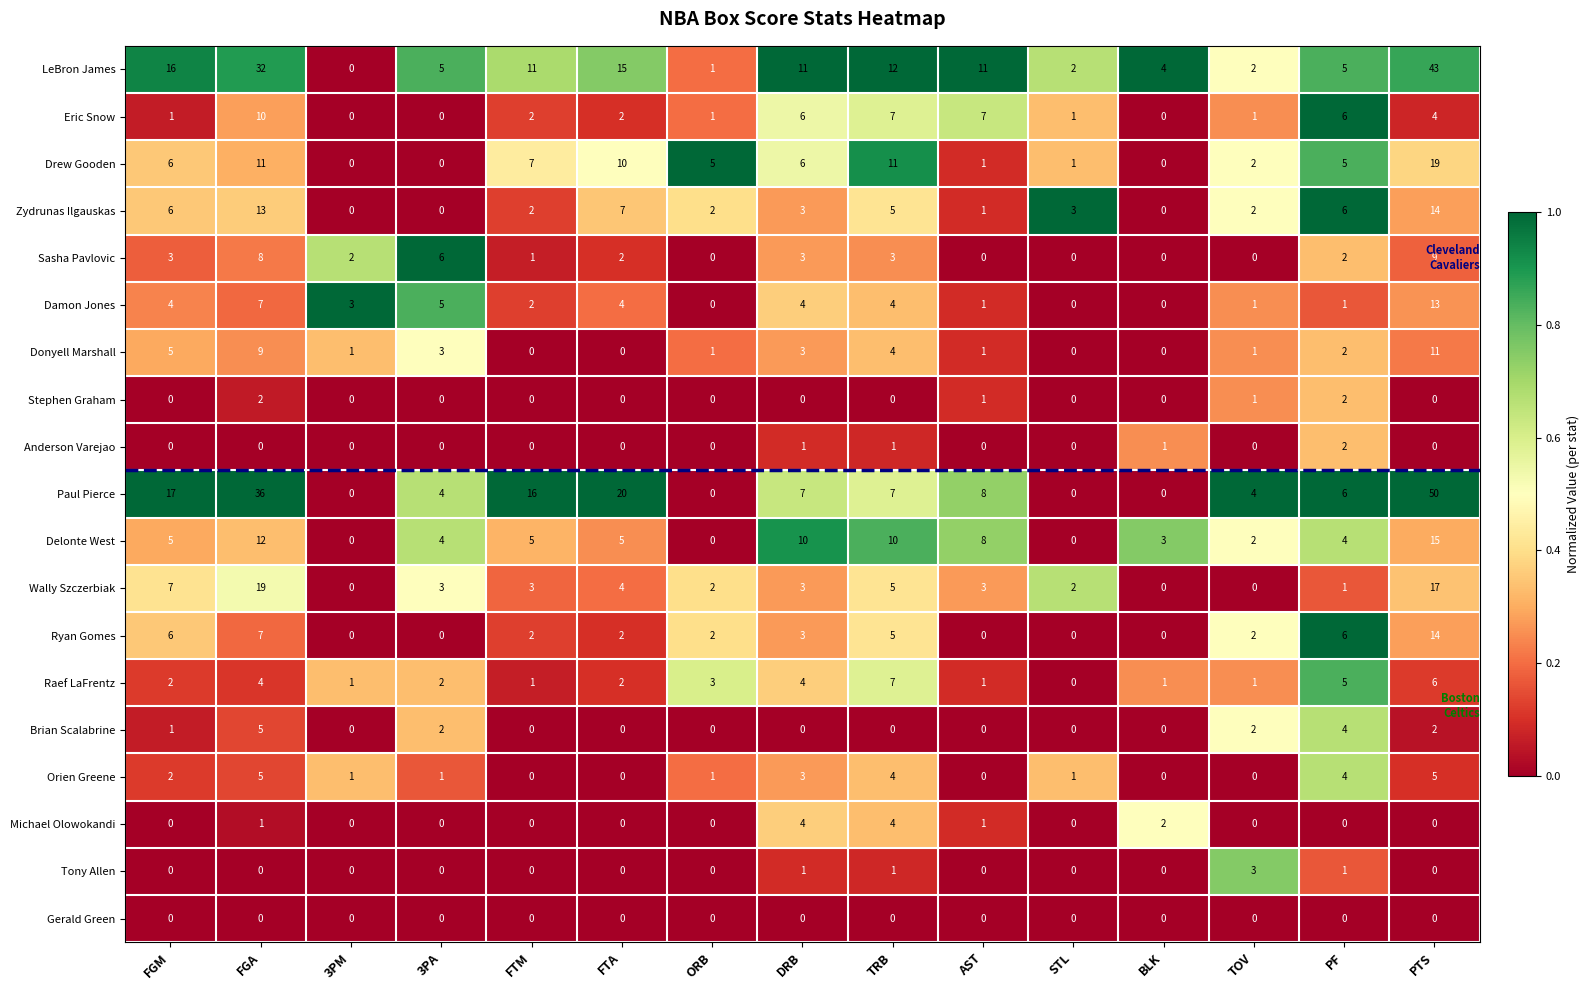

At how many categories does at least one series exceed 0?

15